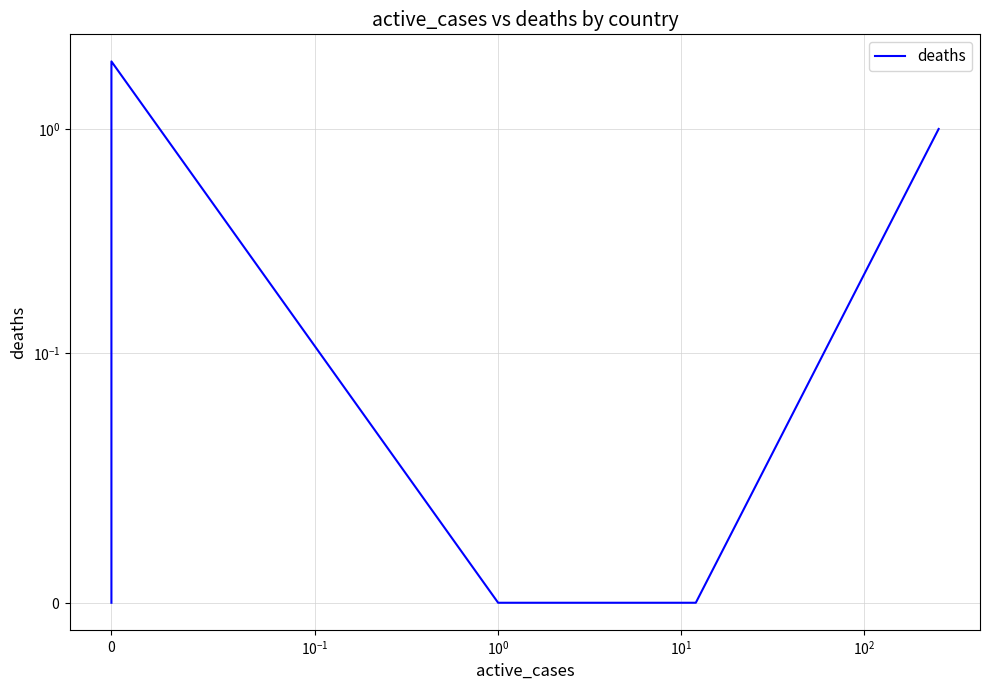

The chart shows a value of -1 at 5. True or false?

False